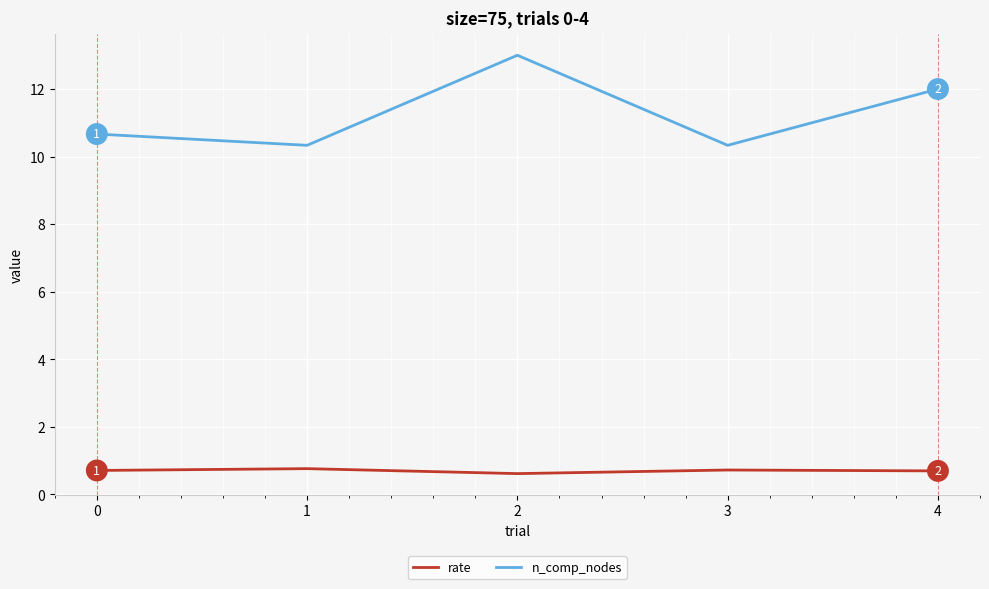

At how many categories does at least one series exceed 3?

5